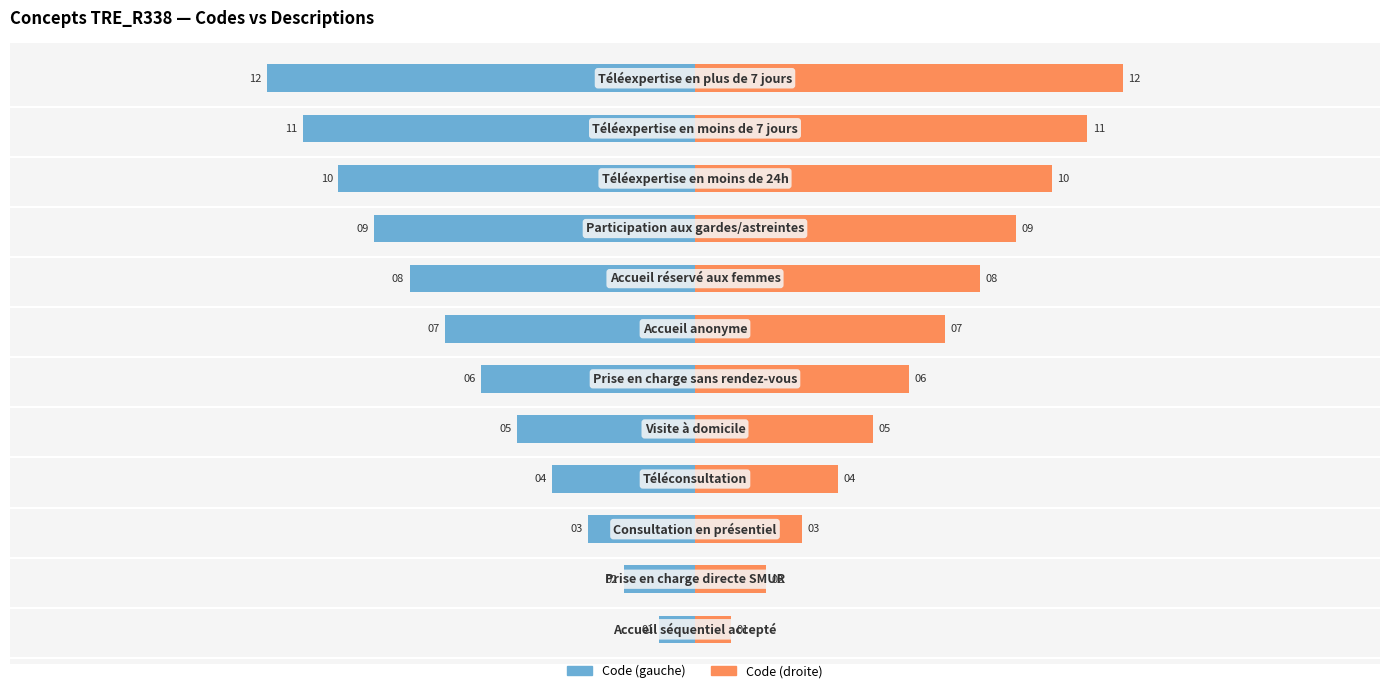

How many values in the Code (droite) series are below 7?

6